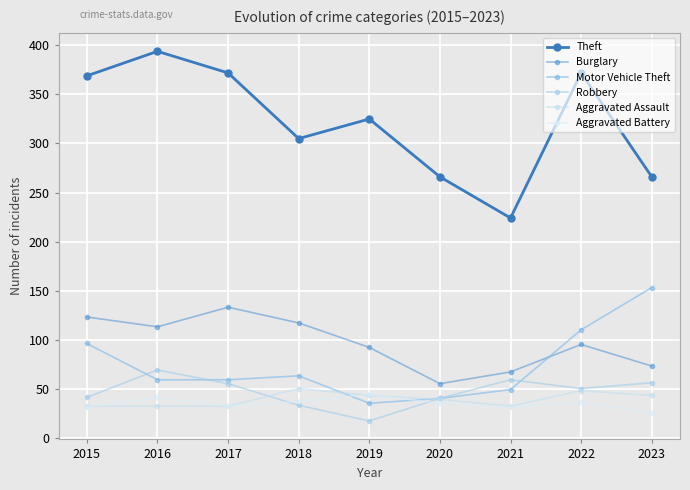

Reading left to right, list all the values displayed in this chart.

Theft: 2015=369	2016=394	2017=372	2018=305	2019=325	2020=266	2021=224	2022=372	2023=266
Burglary: 2015=123	2016=113	2017=133	2018=117	2019=92	2020=55	2021=67	2022=95	2023=73
Motor Vehicle Theft: 2015=96	2016=59	2017=59	2018=63	2019=35	2020=40	2021=49	2022=110	2023=153
Robbery: 2015=41	2016=69	2017=55	2018=33	2019=17	2020=40	2021=59	2022=50	2023=56
Aggravated Assault: 2015=32	2016=32	2017=32	2018=50	2019=43	2020=39	2021=32	2022=48	2023=43
Aggravated Battery: 2015=31	2016=41	2017=32	2018=37	2019=44	2020=35	2021=31	2022=36	2023=25